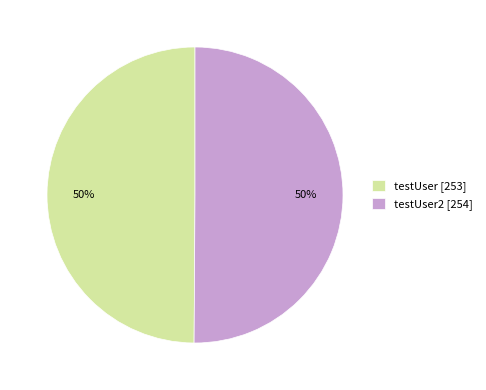

What percentage is the testUser2 [254] slice, to the nearest percent?

50%